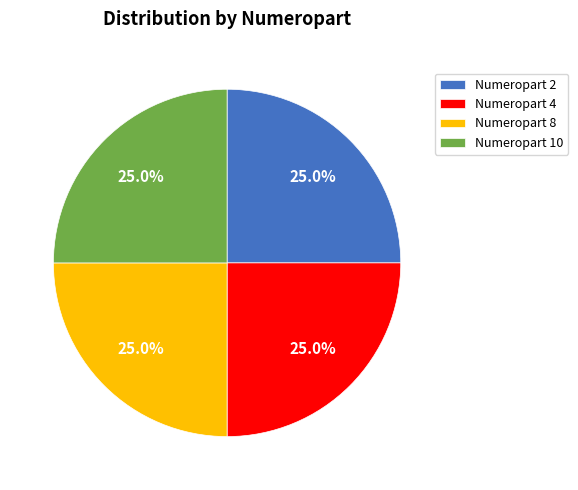

Is there any slice that represents more than half of the pie?

No